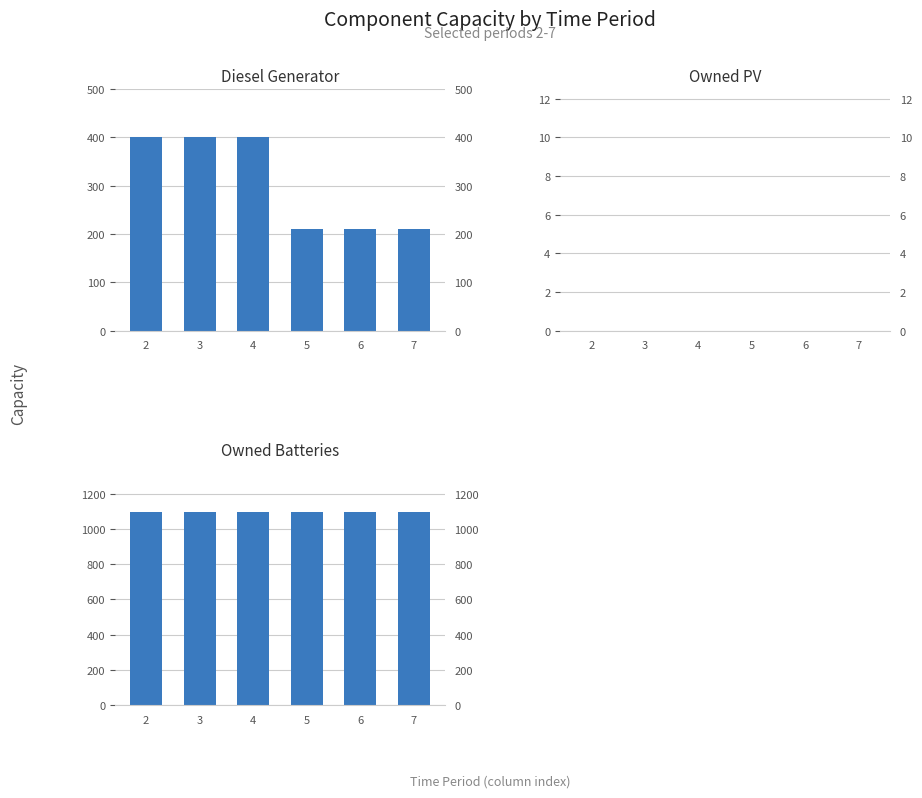

At how many categories does at least one series exceed 365?

6